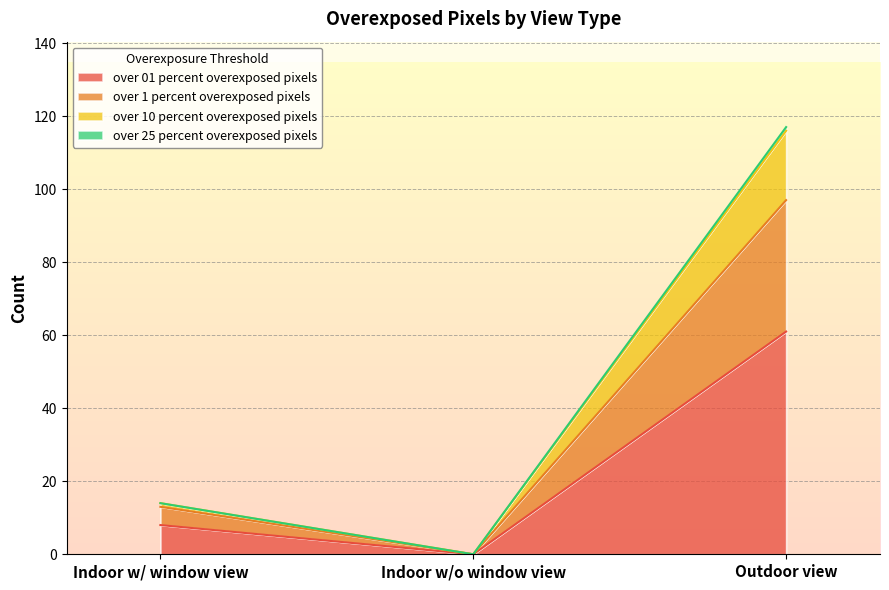

True or false: over_01_percent_overexposed_pixels has a value of 82 at Outdoor view.

False